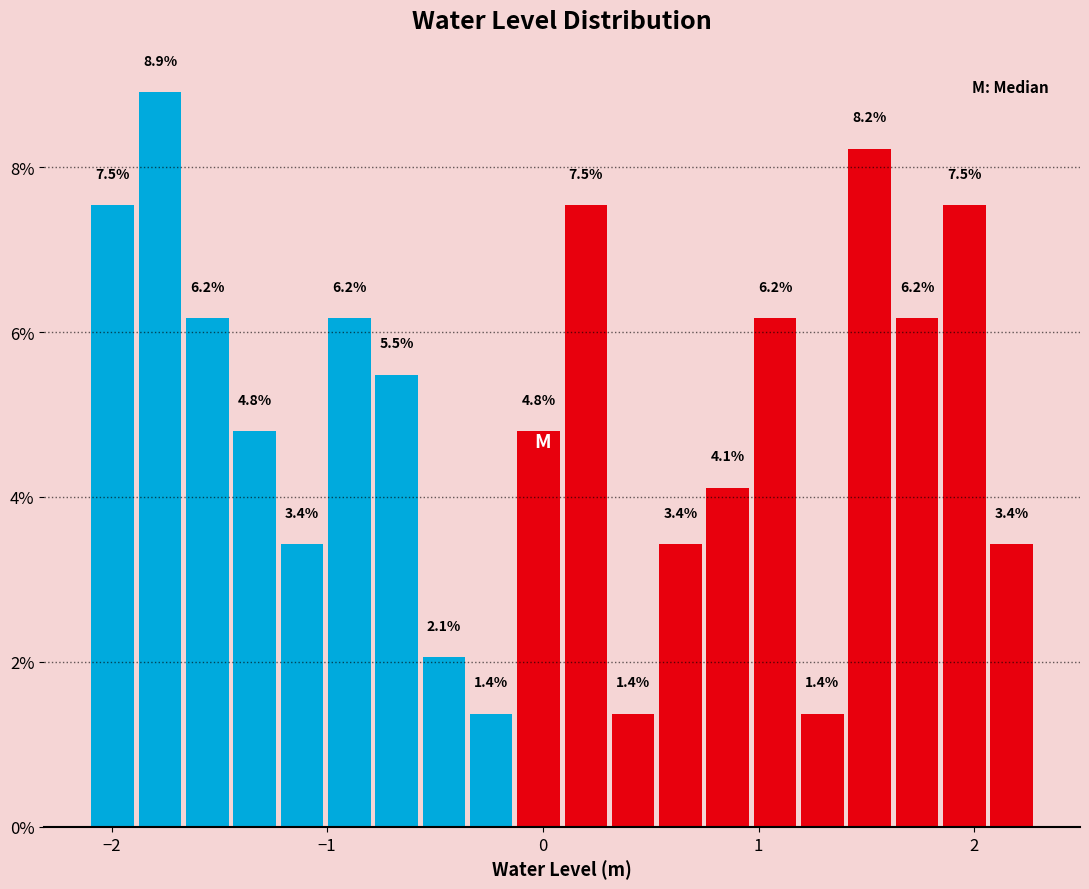

Read against the x-axis, roughly where is the centre of the tallest bar?

-1.8